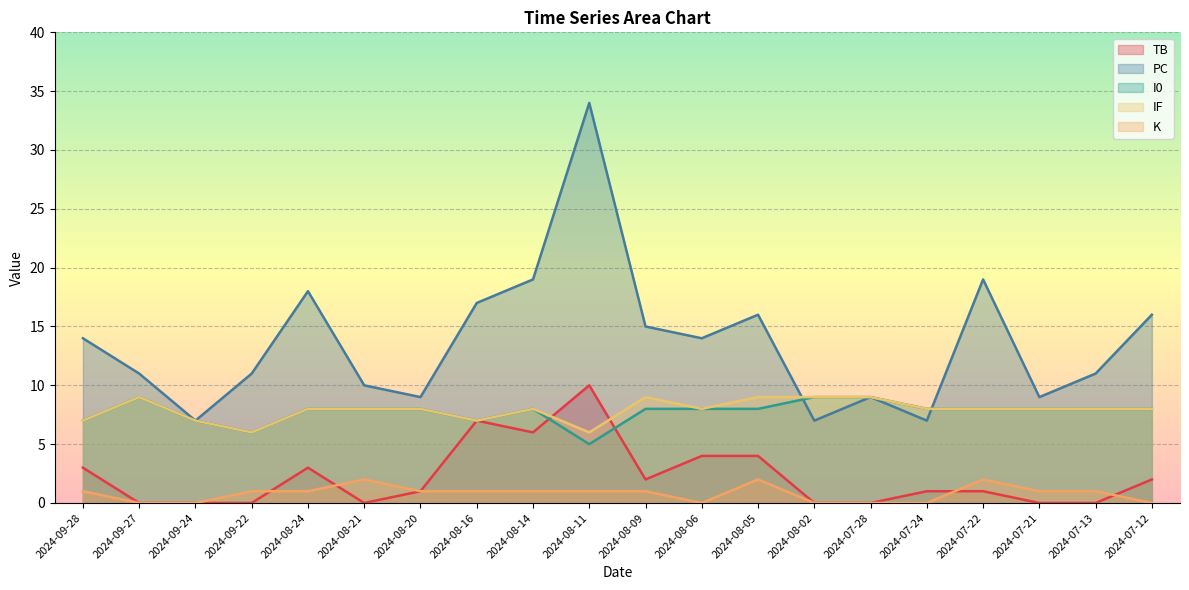

What is the difference between the maximum and minimum values in the TB series?

10